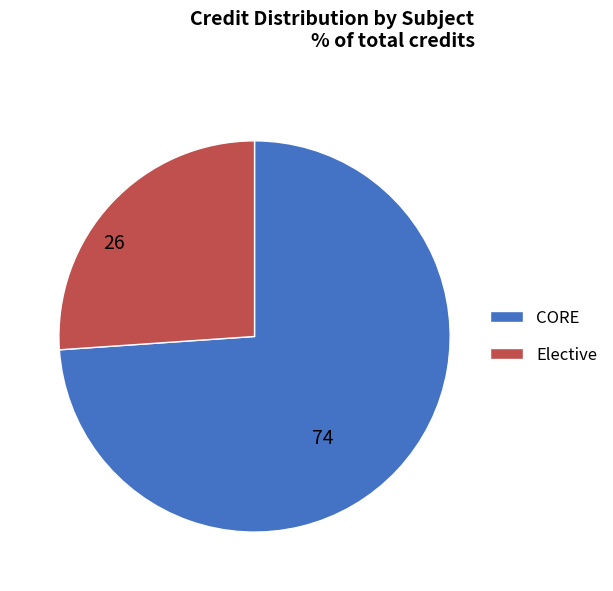

Is there any slice that represents more than half of the pie?

Yes